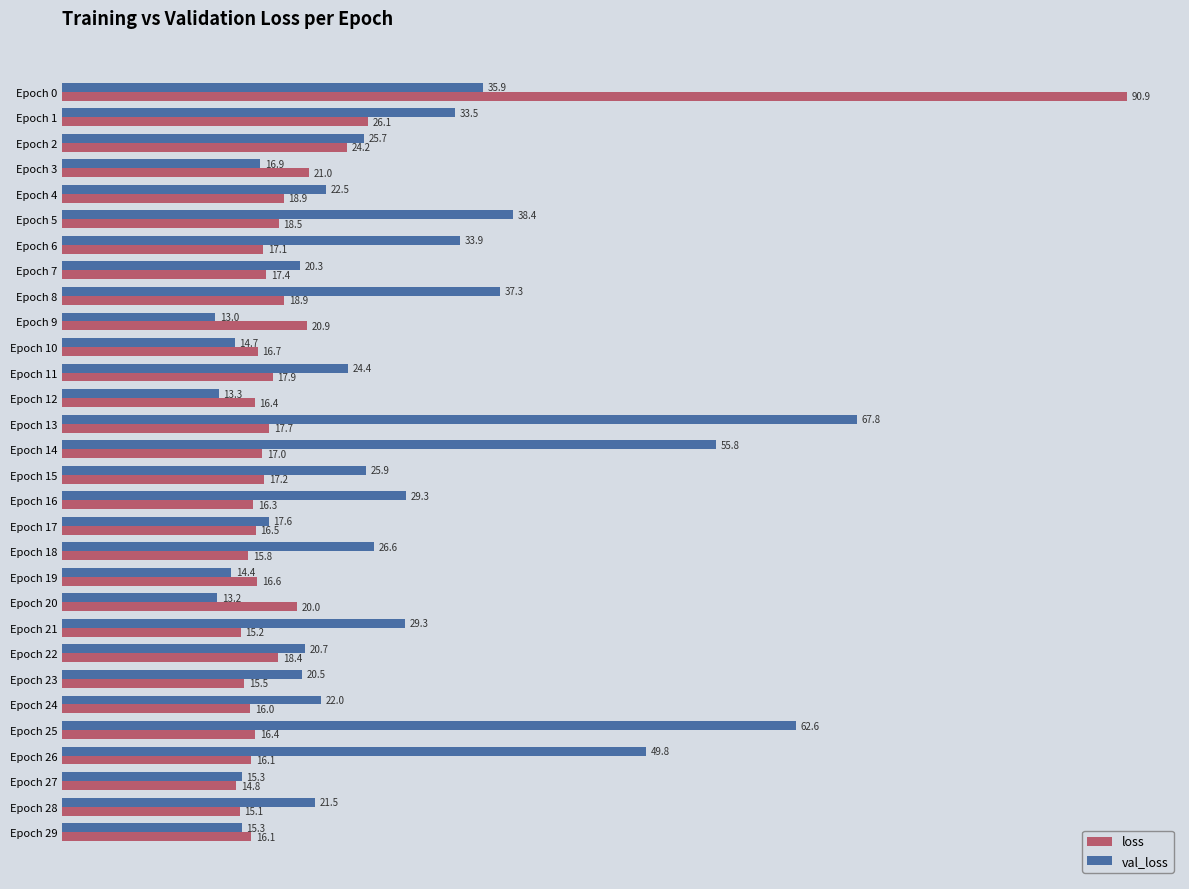

At how many categories does at least one series exceed 24?

15